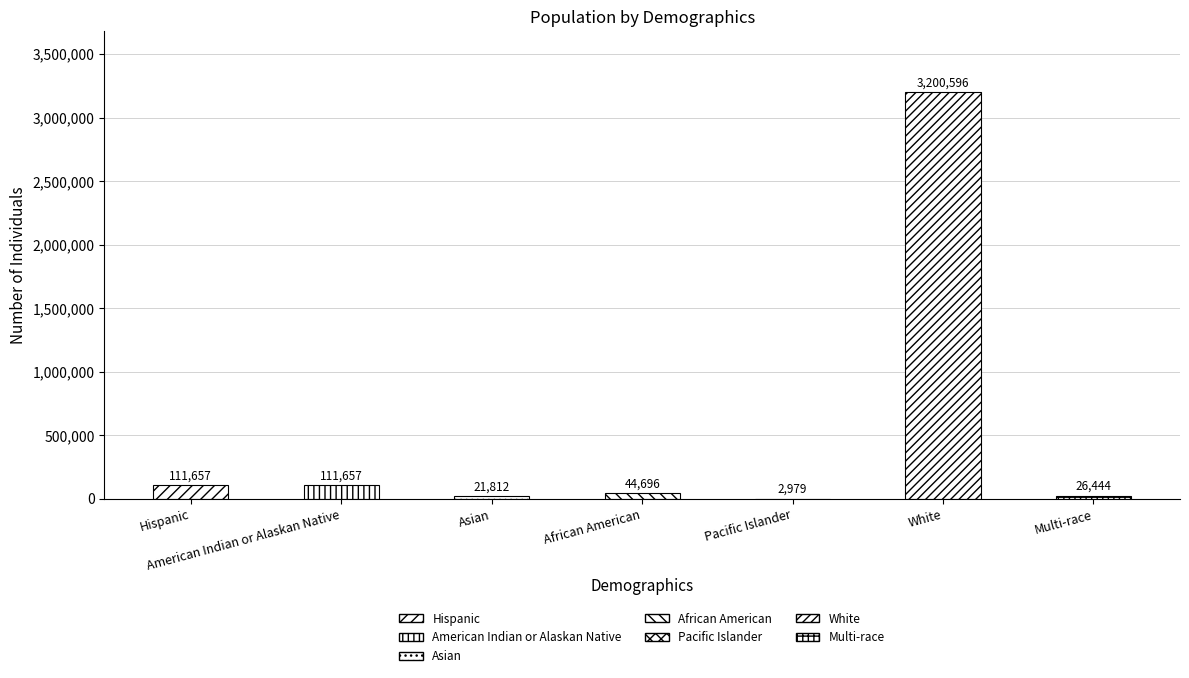

What is the greatest value displayed?

3200596